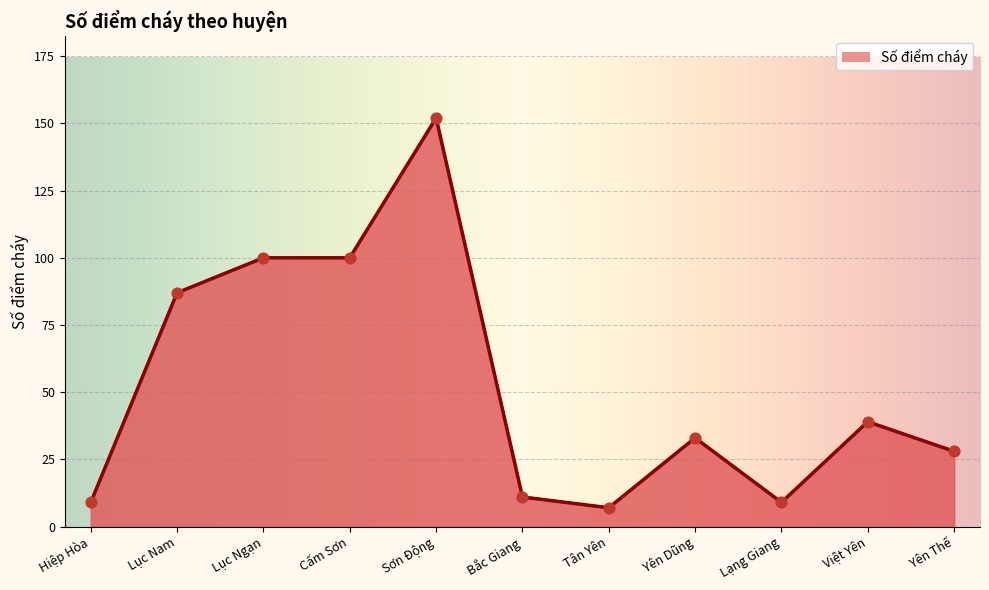

Between Bắc Giang and Yên Dũng, which is larger?

Yên Dũng